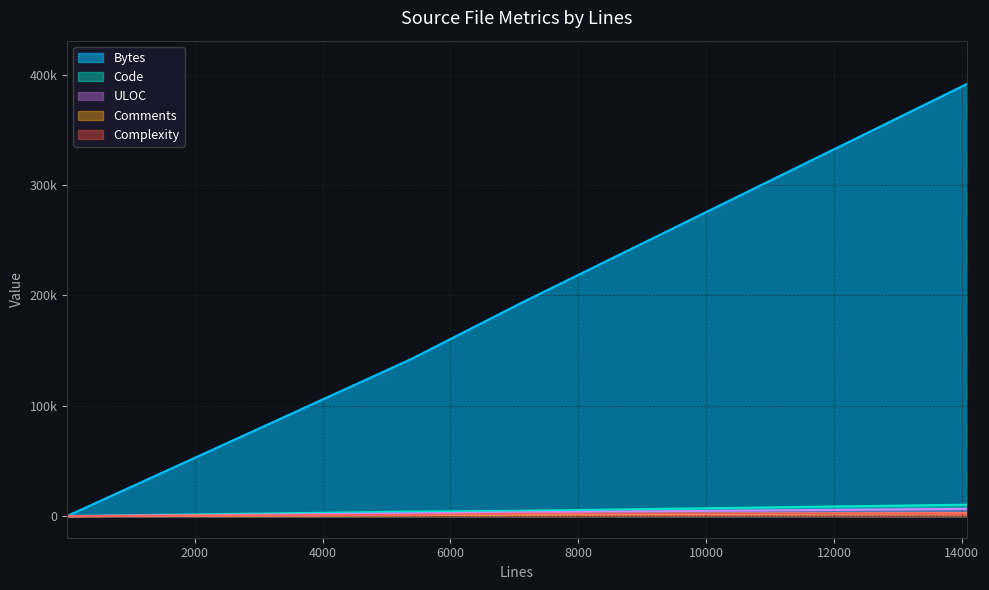

What is the label of the 3rd point from the right?

2